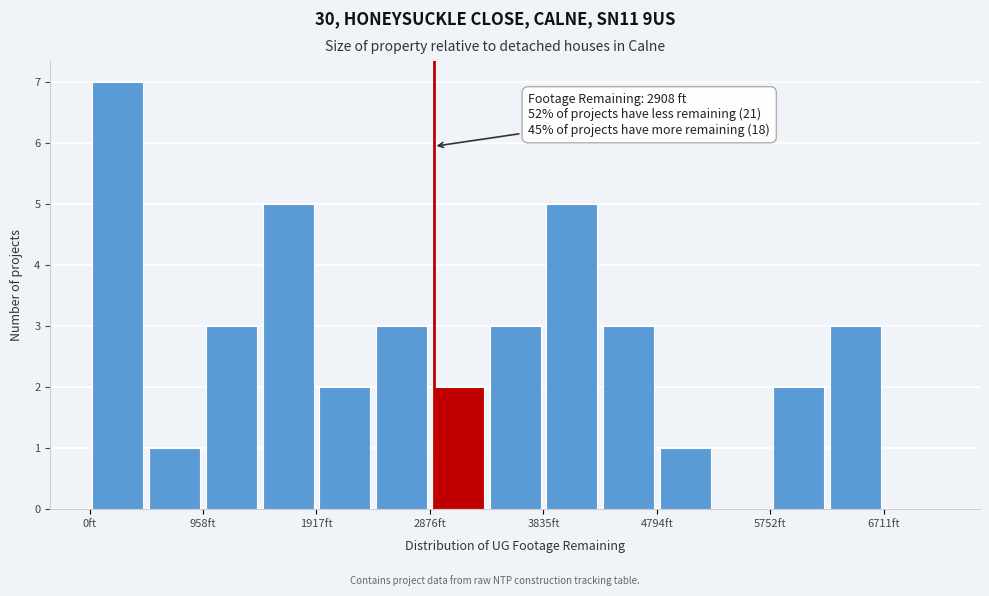

Which range on the x-axis has the tallest bar?

0 to 500